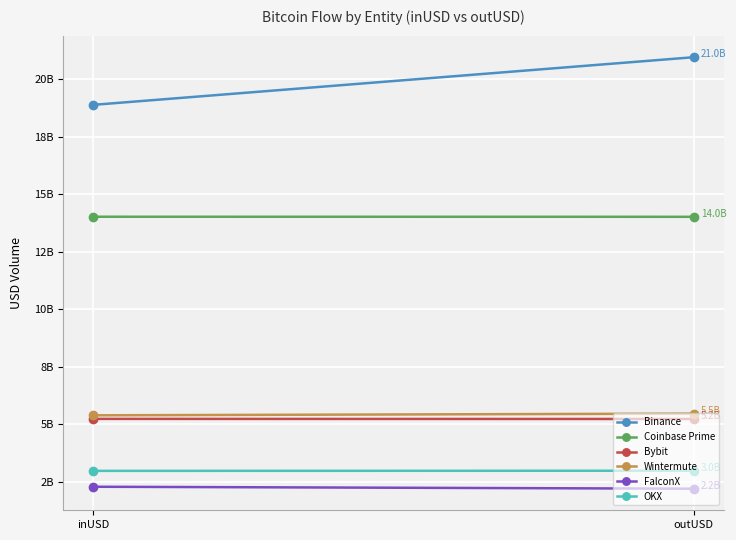

What is the approximate value of FalconX at inUSD?

2282092783.7